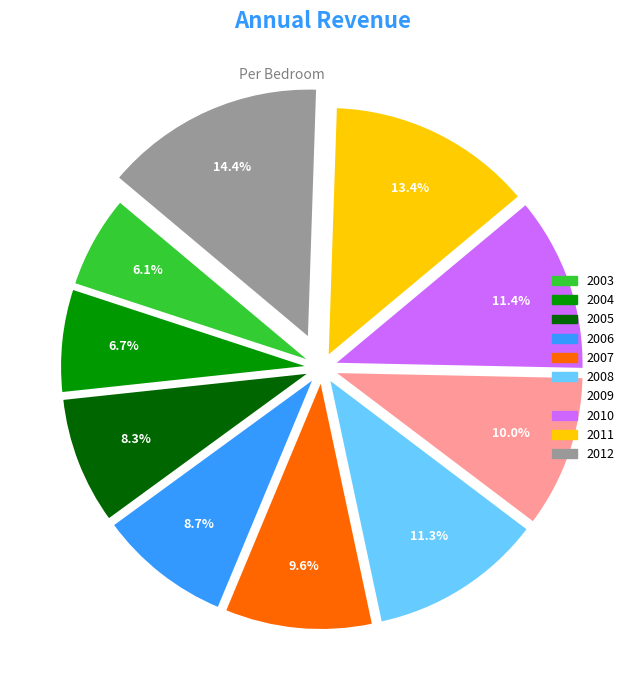

What is the largest slice in the pie chart?

2012